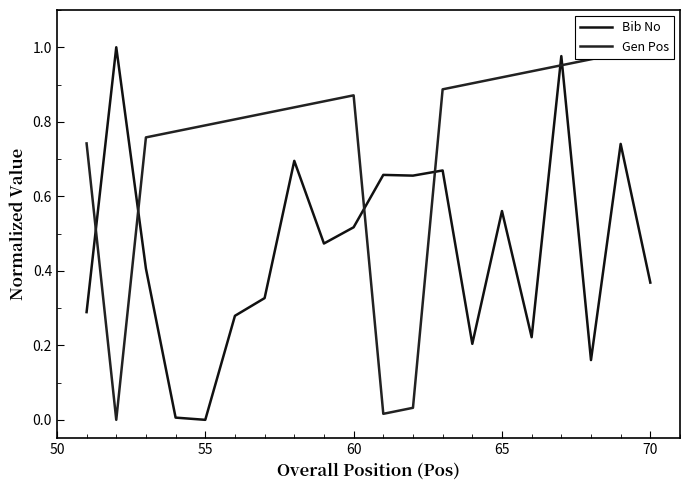

Is it true that Bib No equals 0.3 at 65?

False